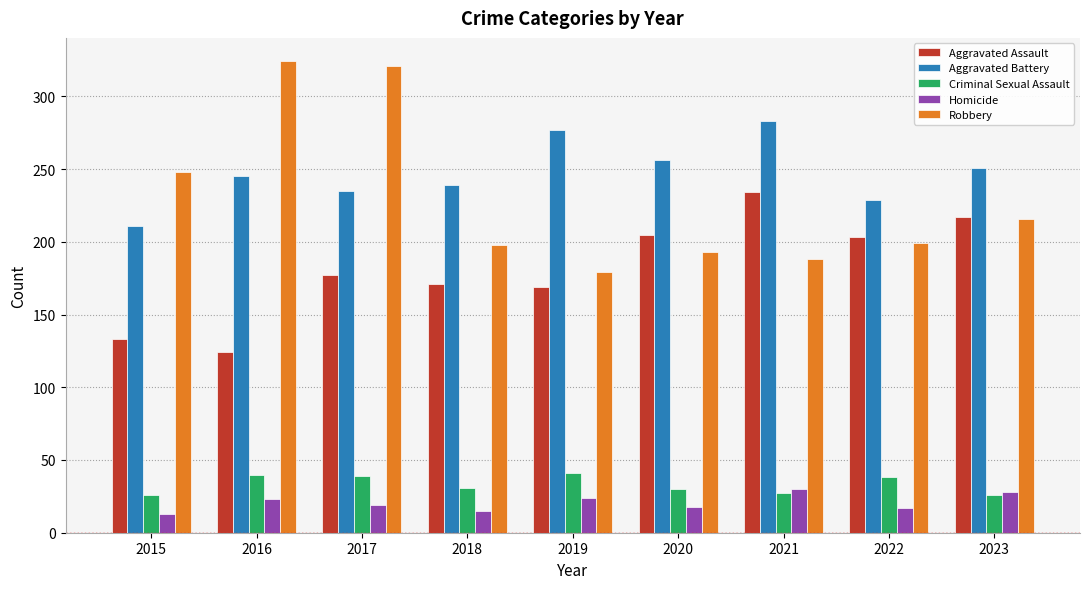

What is the difference between the Aggravated Assault values at 2018 and 2021?

63